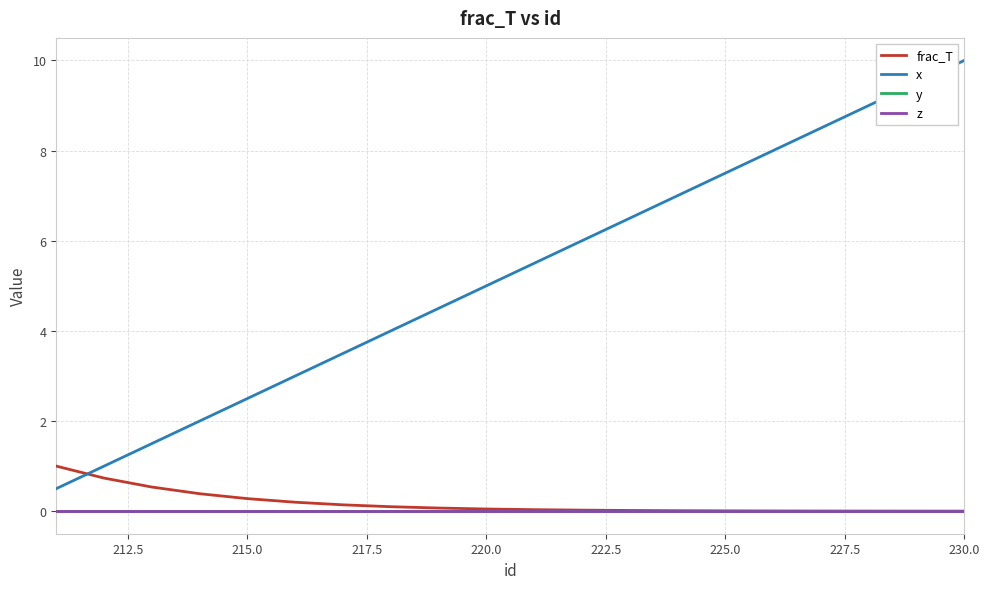

At how many categories does at least one series exceed 1?

18